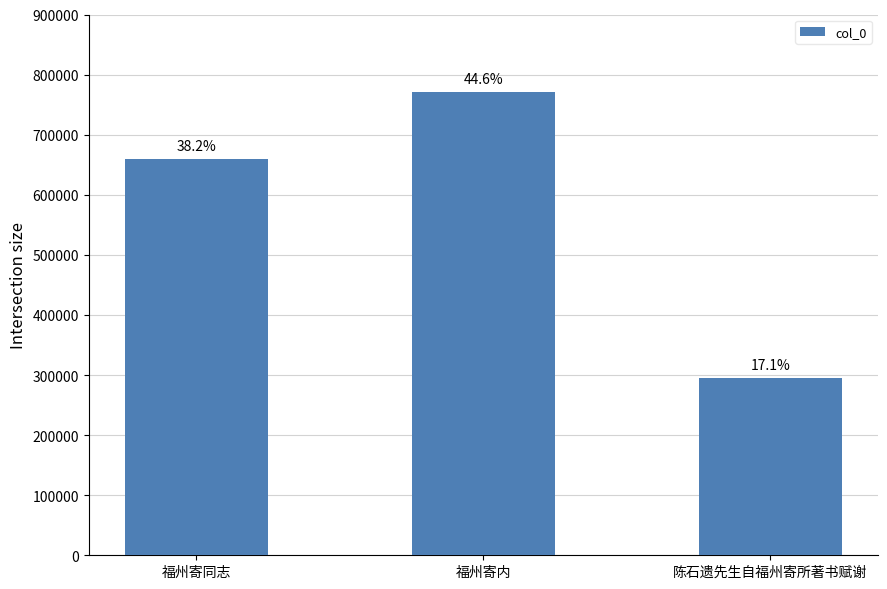

What is the minimum value shown in the chart?

295756